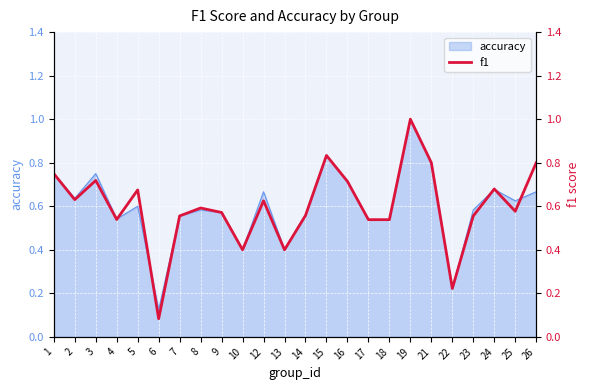

Reading right to left, what are all the values shown in this chart?

26=0.8	25=0.6	24=0.7	23=0.6	22=0.2	21=0.8	19=1.0	18=0.5	17=0.5	16=0.7	15=0.8	14=0.6	13=0.4	12=0.6	10=0.4	9=0.6	8=0.6	7=0.6	6=0.1	5=0.7	4=0.5	3=0.7	2=0.6	1=0.8